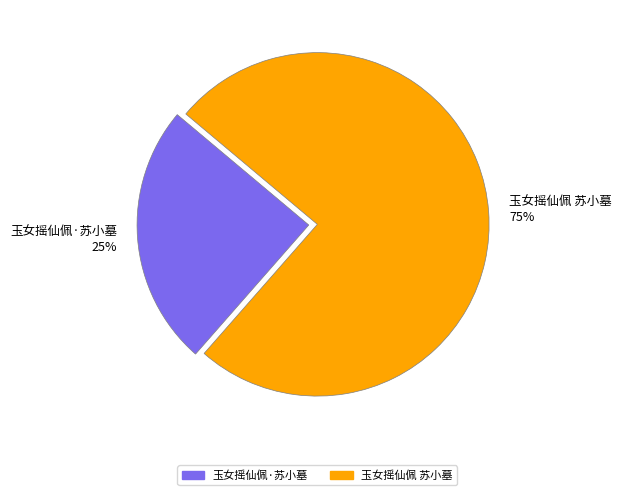

To the nearest percent, what is the combined percentage of 玉女摇仙佩 苏小墓 75% and 玉女摇仙佩·苏小墓 25%?

100%